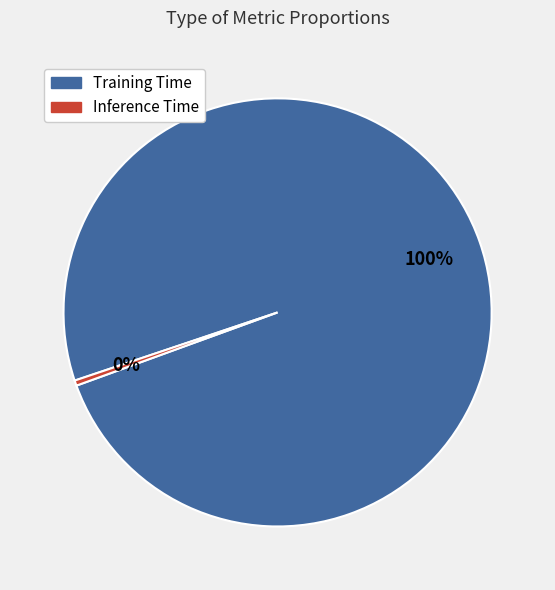

To the nearest percent, what is the combined percentage of Inference Time and Training Time?

100%